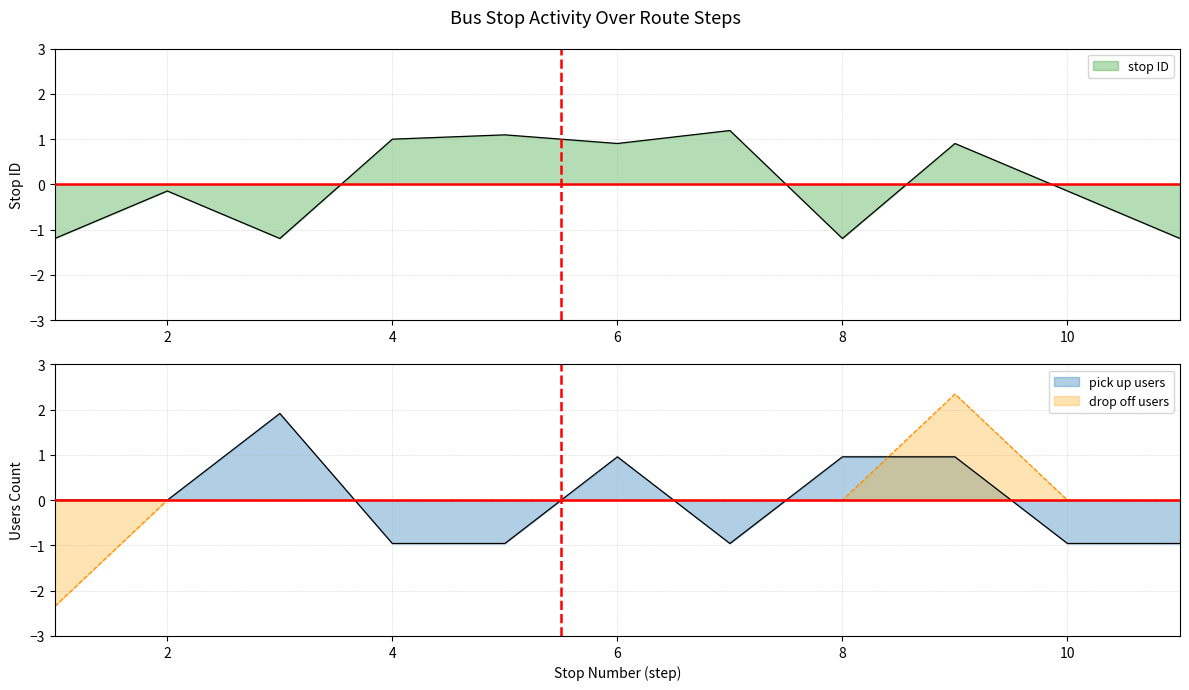

At which category does the chart reach its peak across all series?

9